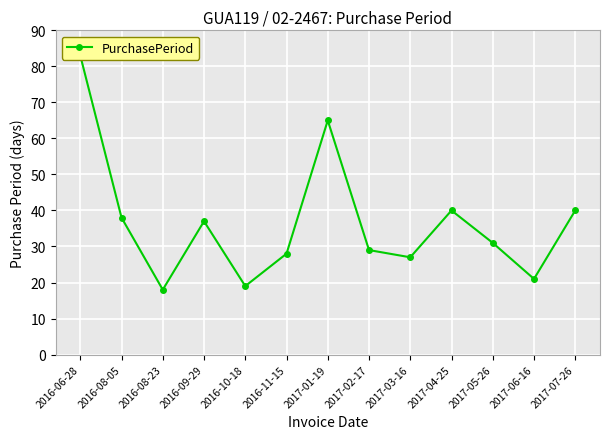

Which label corresponds to the largest value in the chart?

2016-06-28